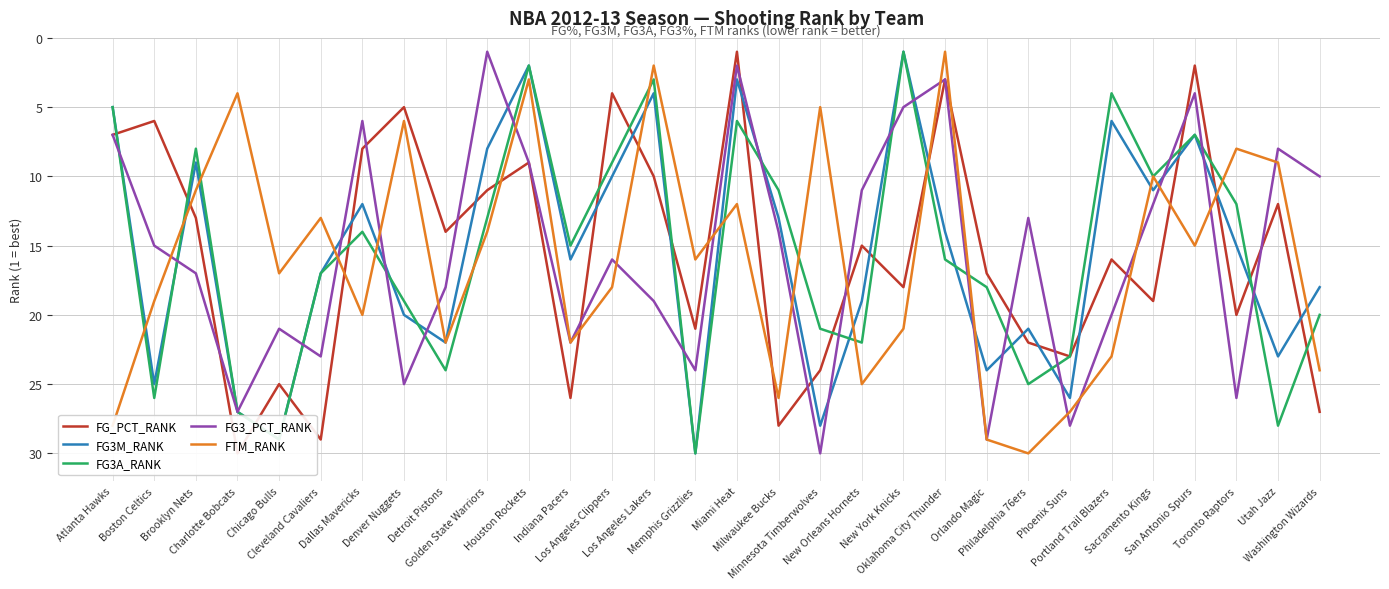

What is the label of the 5th point from the left?

Chicago Bulls